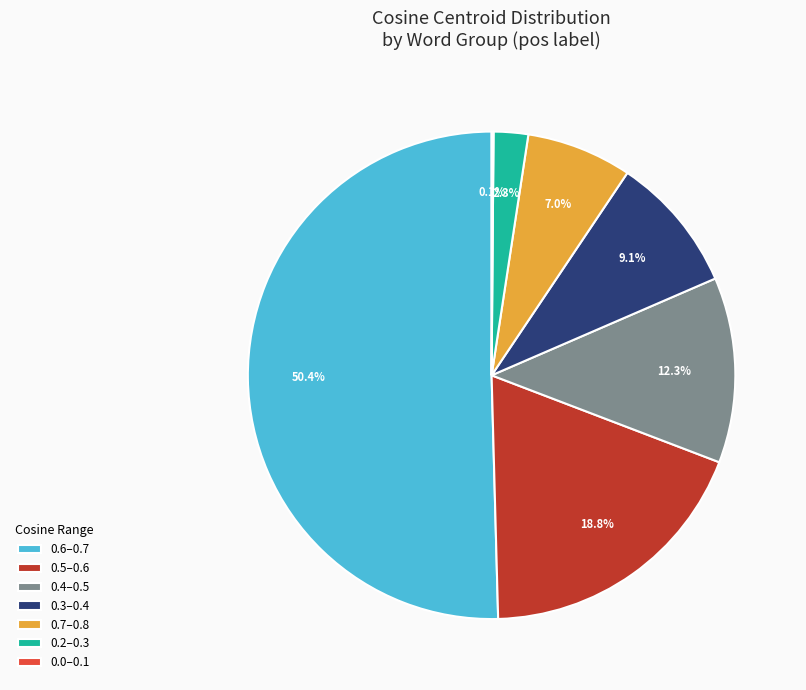

Which category accounts for the majority?

0.6–0.7